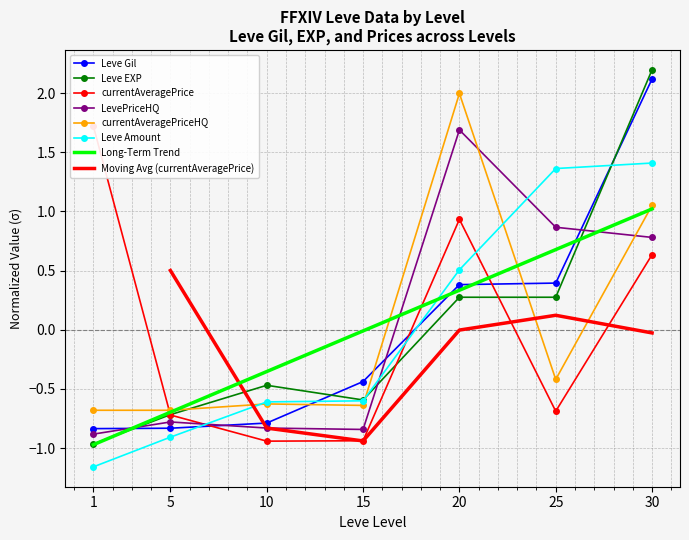

Which series has the widest spread of values?

Leve EXP